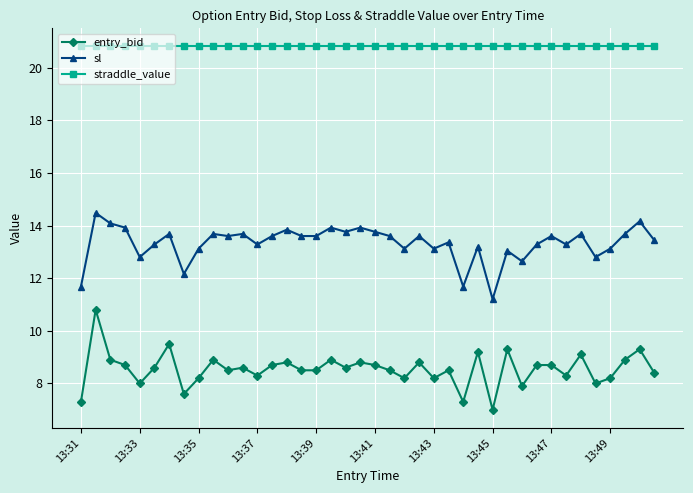

What is the lowest value of the straddle_value series?

20.8